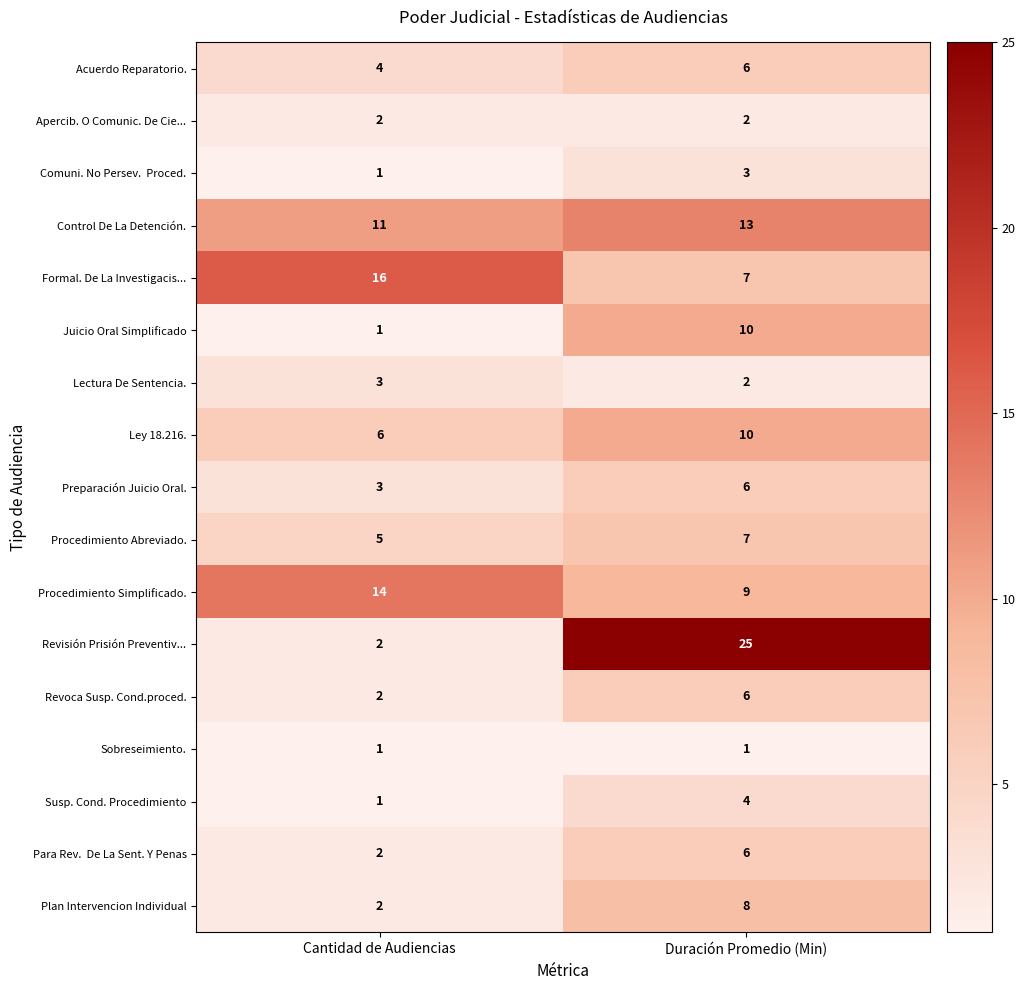

What is the sum of the Formal. De La Investigacis... values at Cantidad de Audiencias and Duración Promedio (Min)?

23